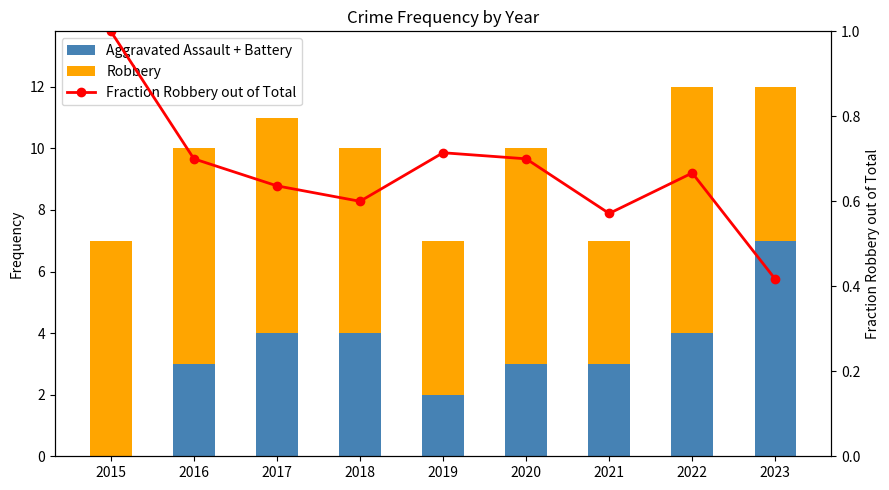

Rank the series at 2017 from highest to lowest value.

Robbery, Aggravated Assault + Battery, Fraction Robbery out of Total